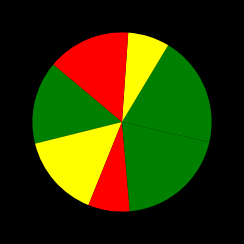

To the nearest percent, what is the average slice percentage?

14%